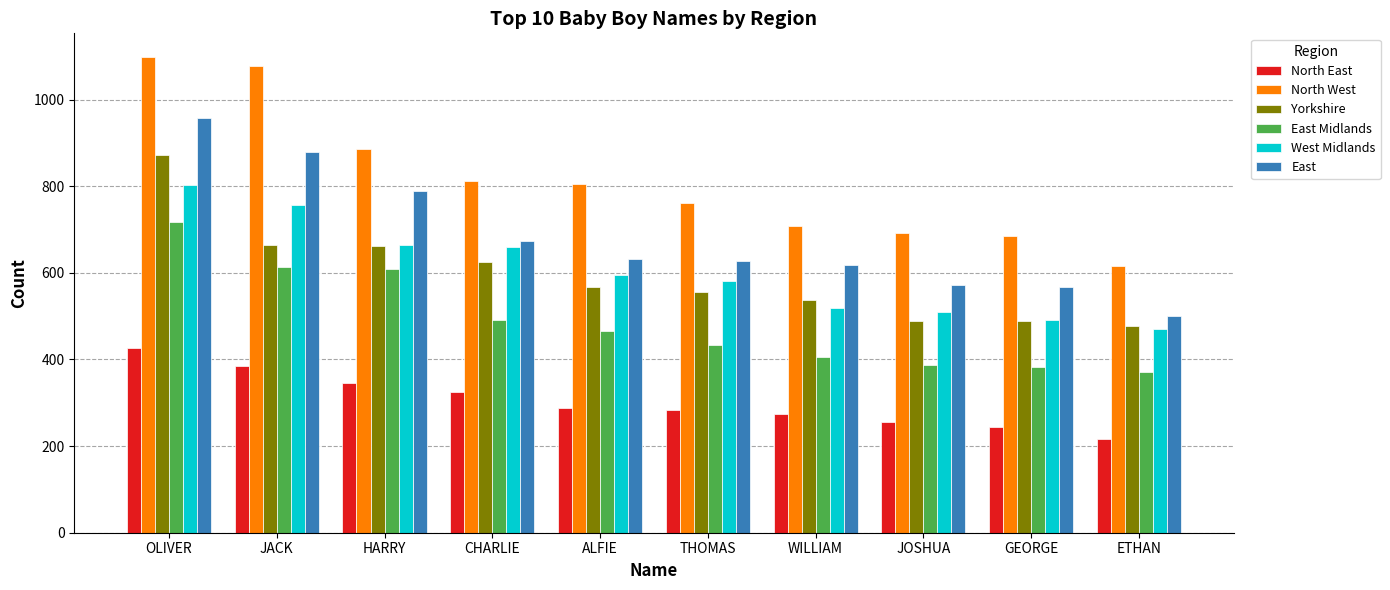

Read the East value at CHARLIE.

673